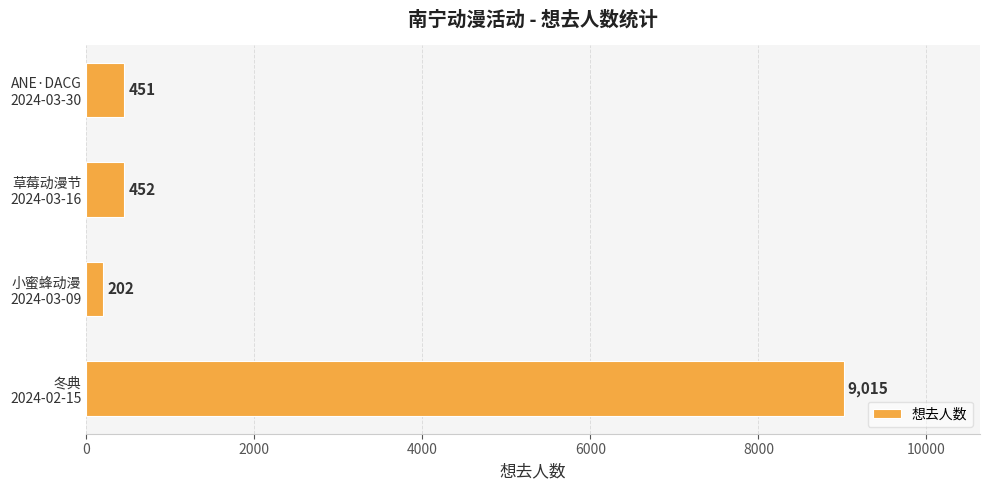

What is the smallest value displayed?

202